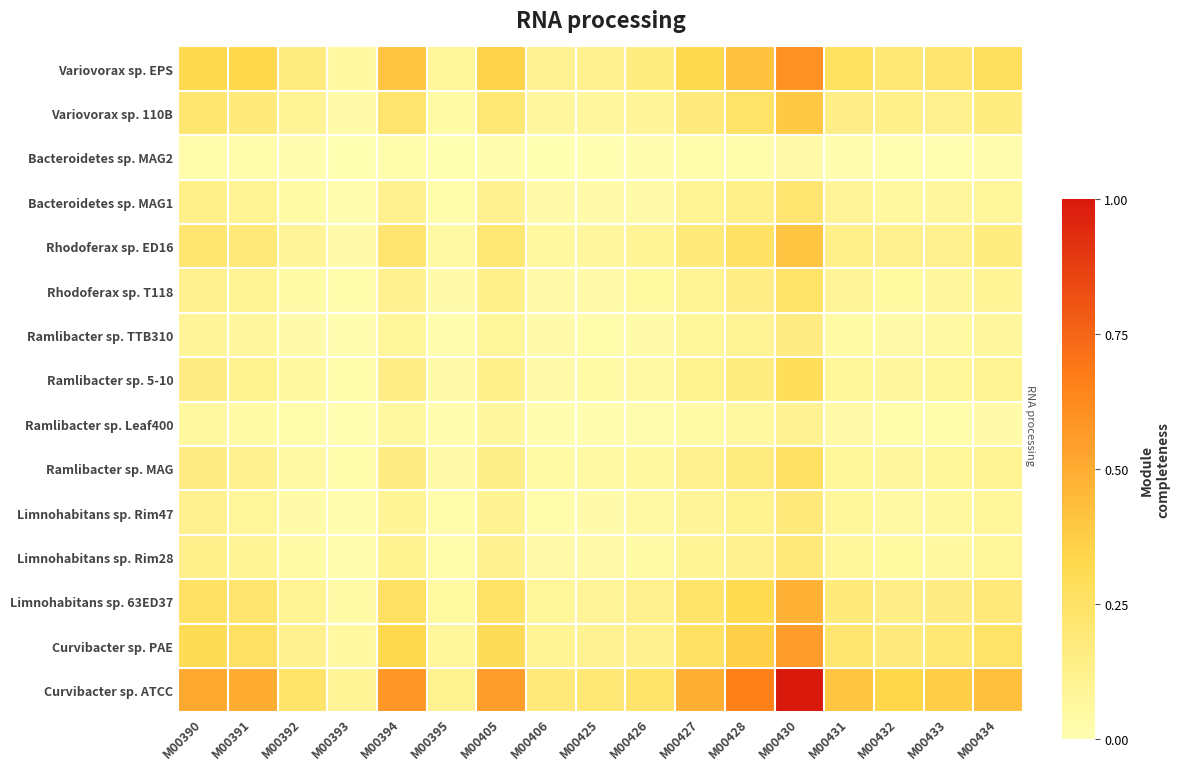

What is the total value across all series at M00390?

2.8